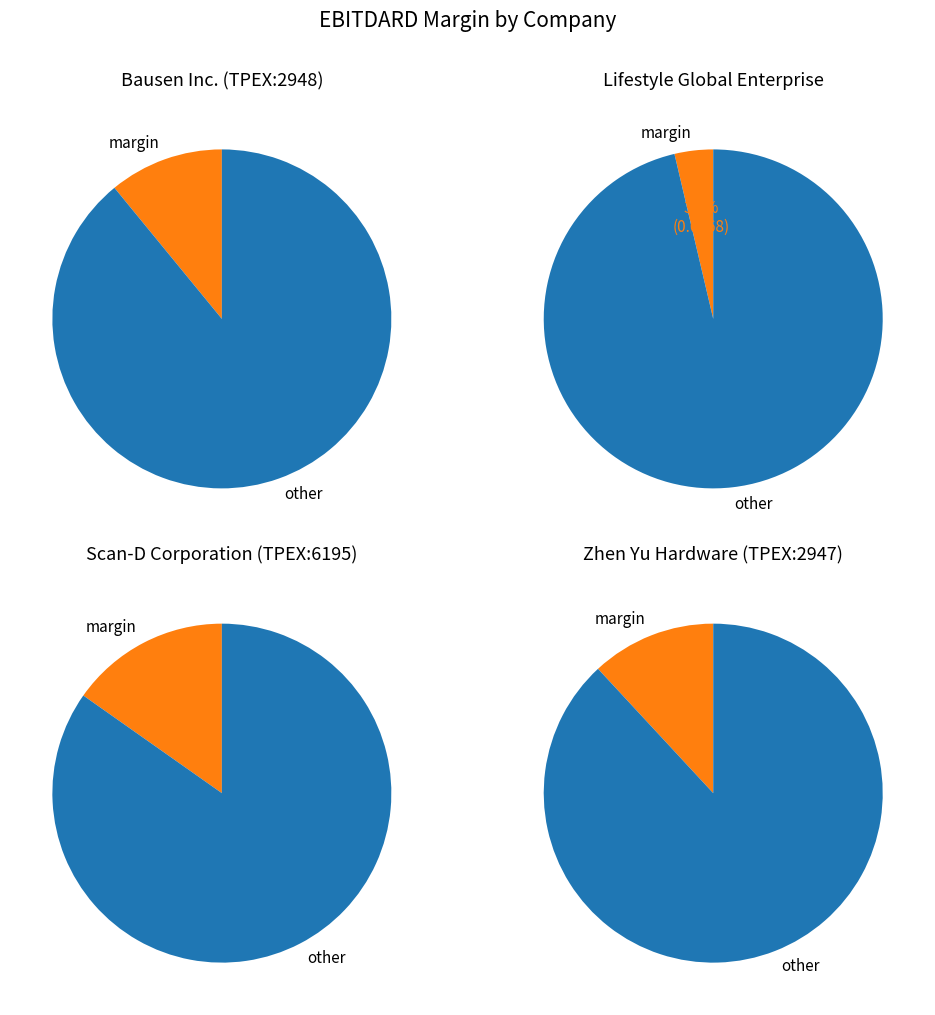

True or false: Bausen Inc. (TPEX:2948) accounts for 38% of the total.

False